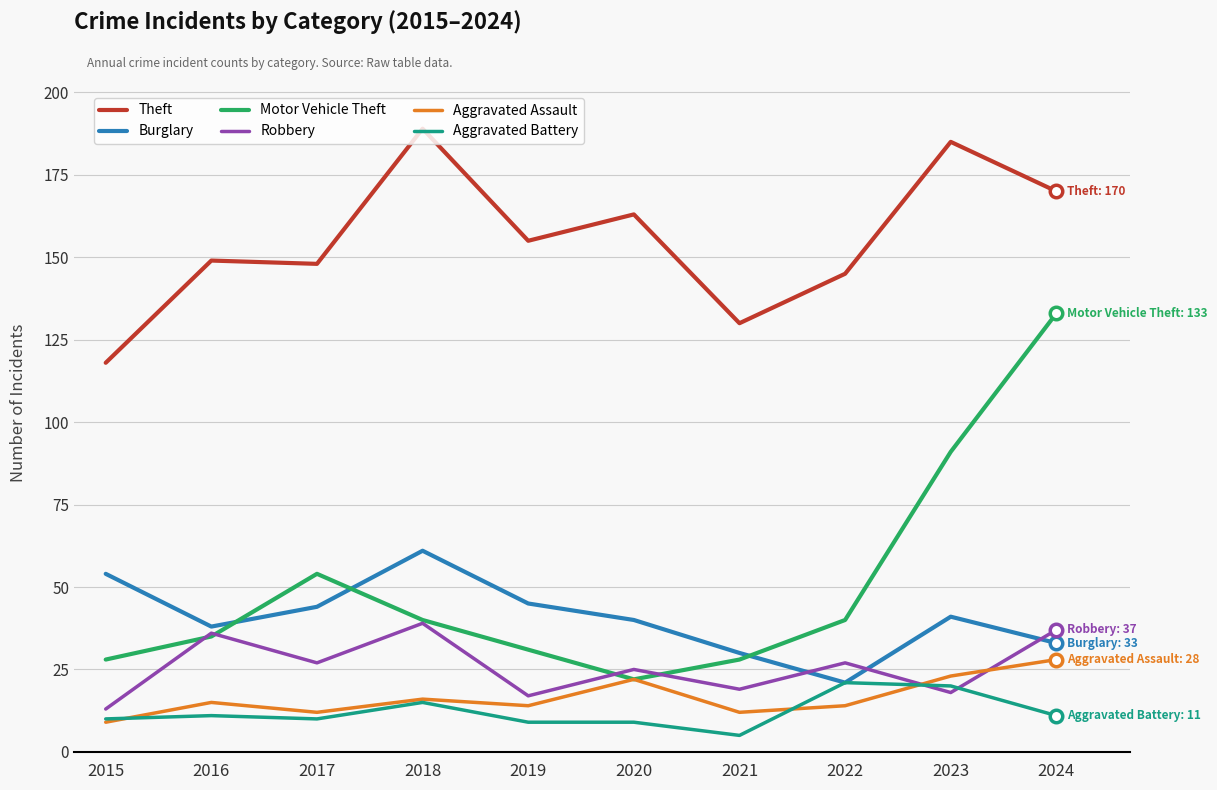

How many lines are shown in the chart?

6